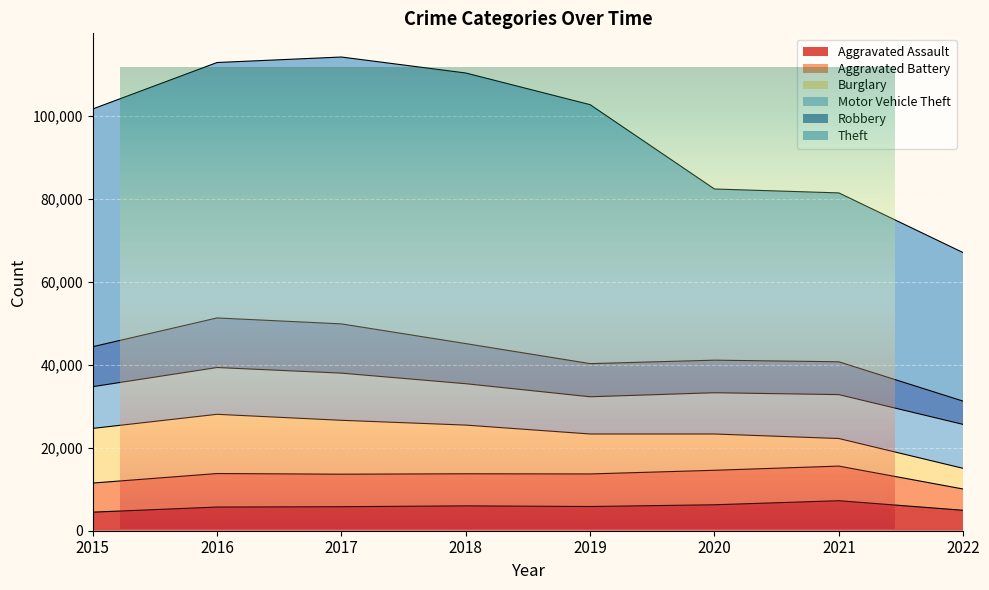

True or false: Motor Vehicle Theft and Aggravated Battery intersect in this chart.

False